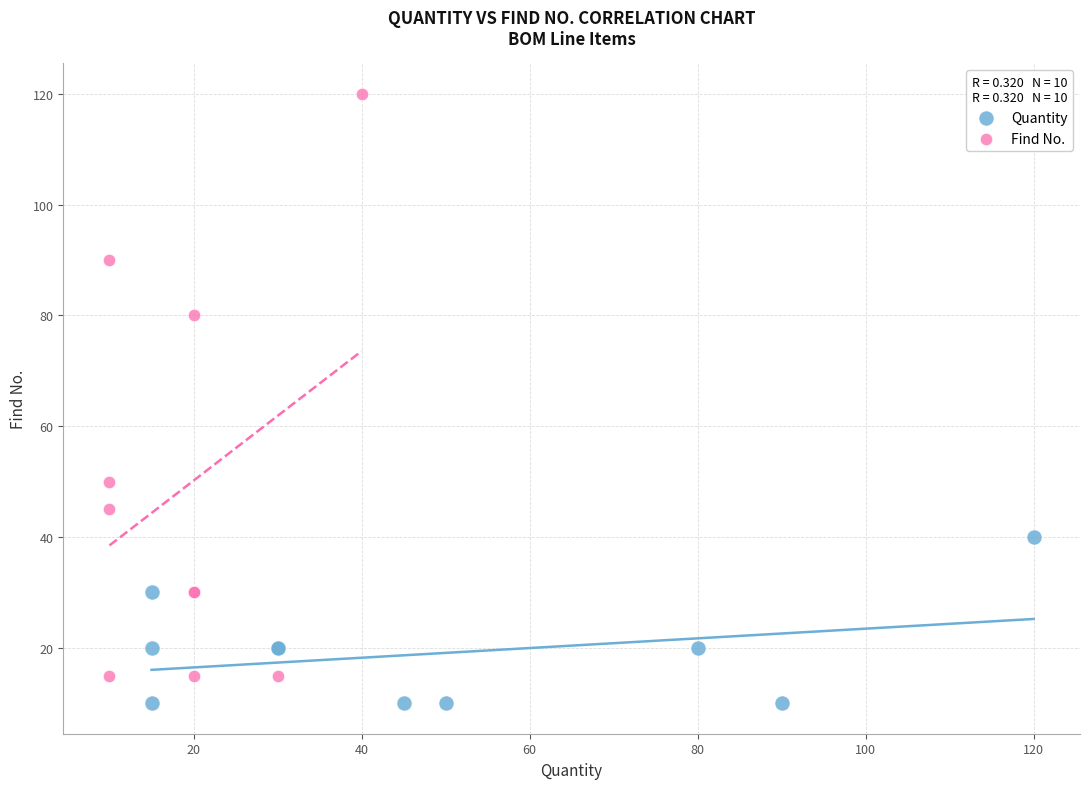

Which series reaches the minimum Y coordinate?

Quantity